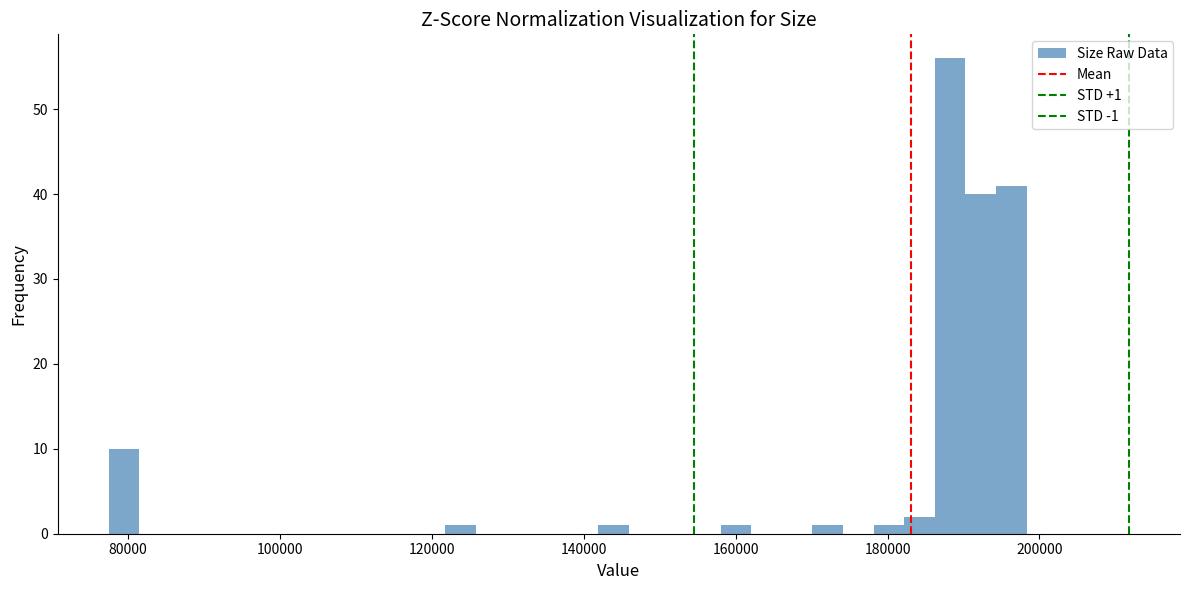

Around what value on the x-axis is the tallest bar? Give the approximate position of its centre, as read against the axis.

188000